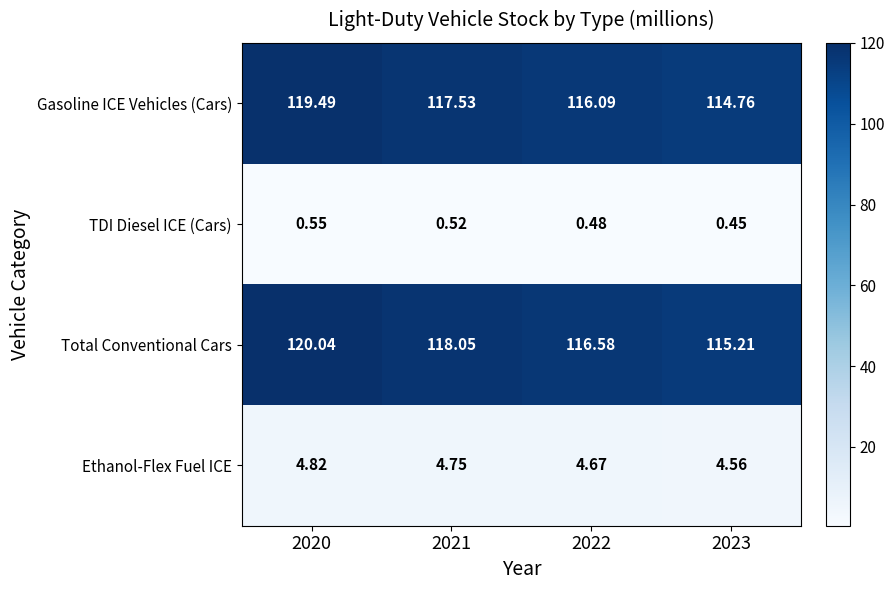

Which series has the largest range (max minus min)?

Total Conventional Cars